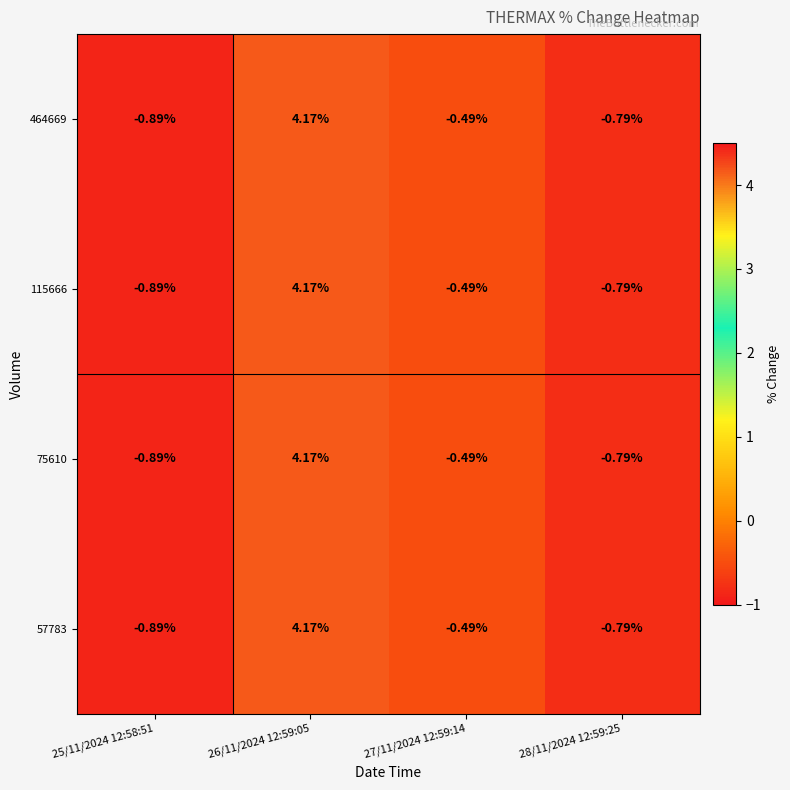

Is the value of 75610 at 28/11/2024 12:59:25 greater than the value of 115666 at 27/11/2024 12:59:14?

No